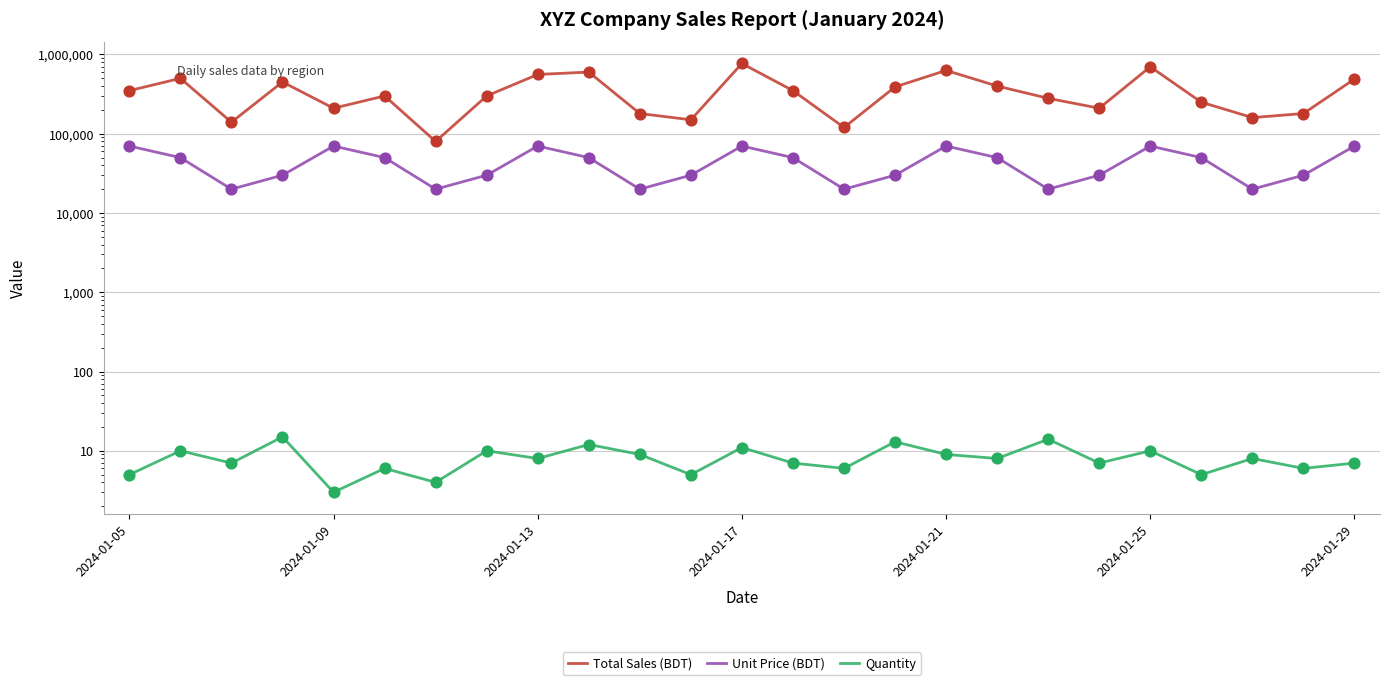

Which series has the largest total across all categories?

Total Sales (BDT)